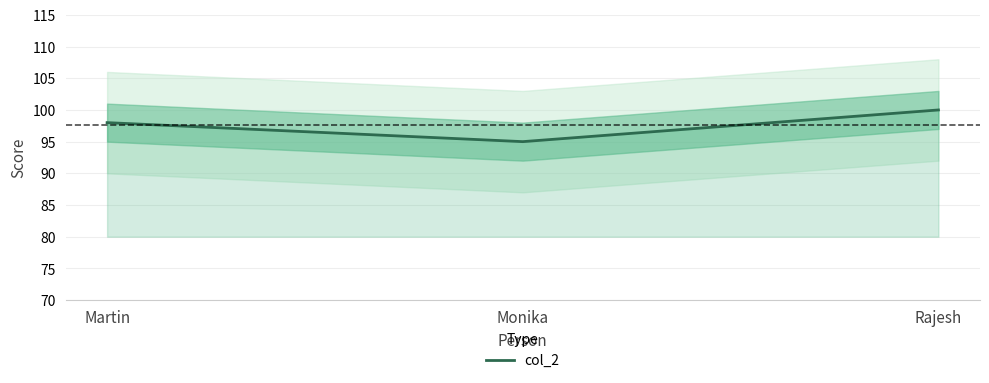

True or false: the data shows 98 at Martin.

True